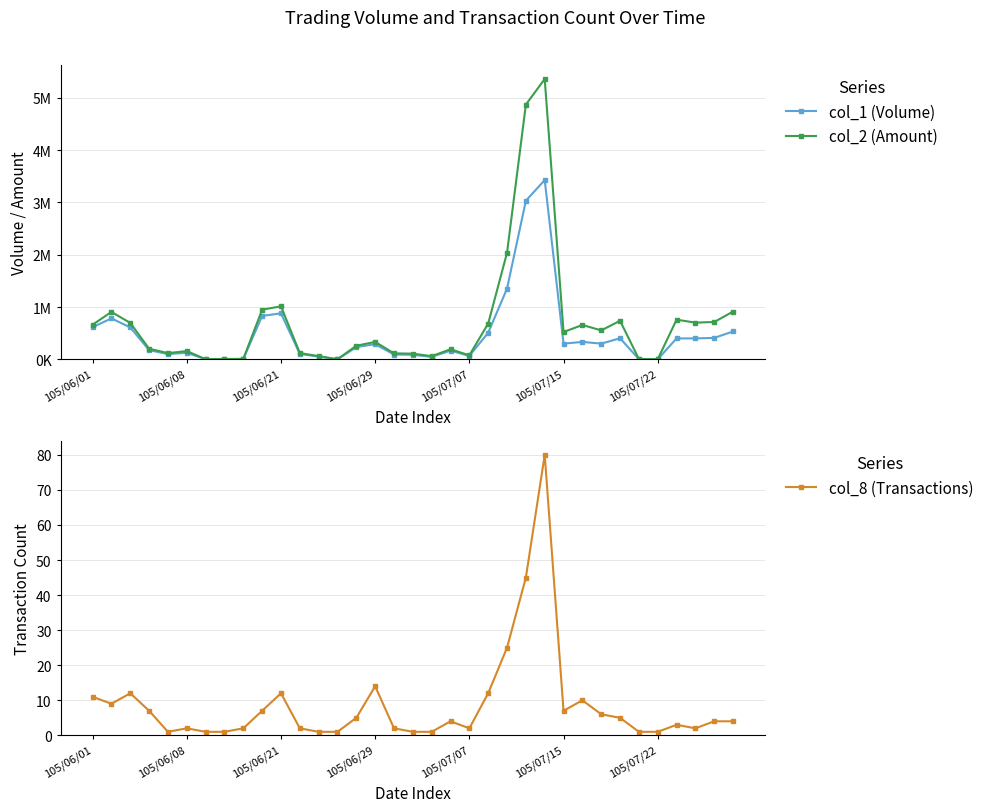

Is it true that col_8 (Transactions) equals 2 at 105/06/08?

True